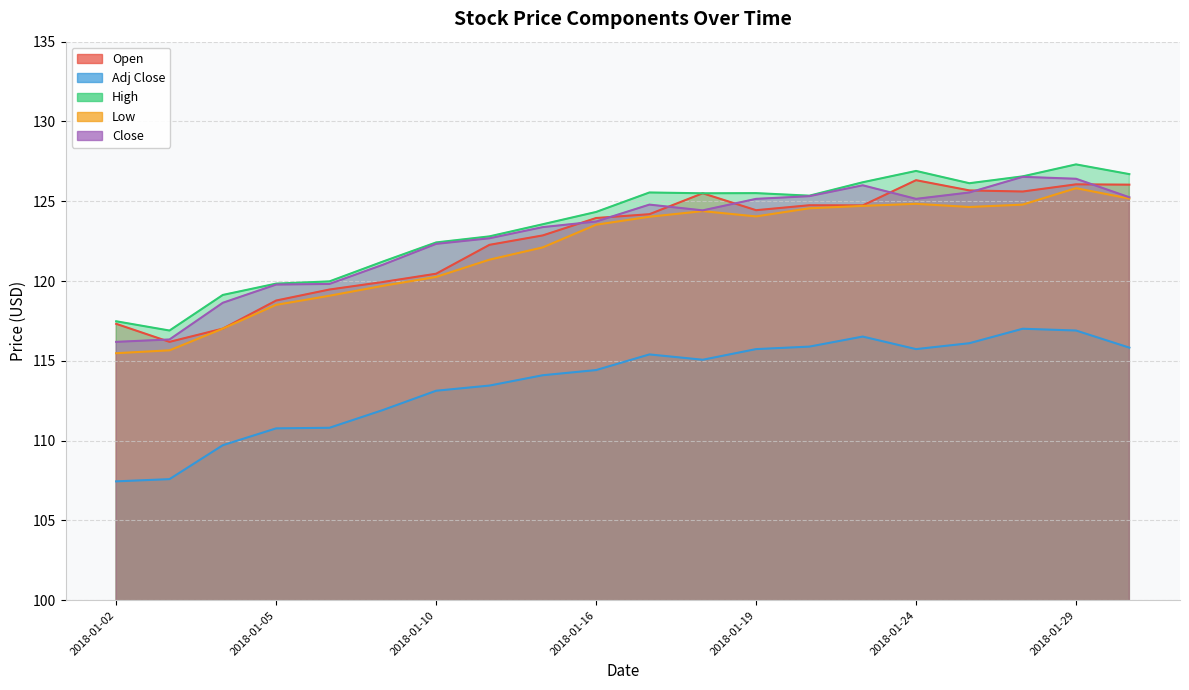

What is the difference between the Low values at 2018-01-05 and 2018-01-23?

6.2